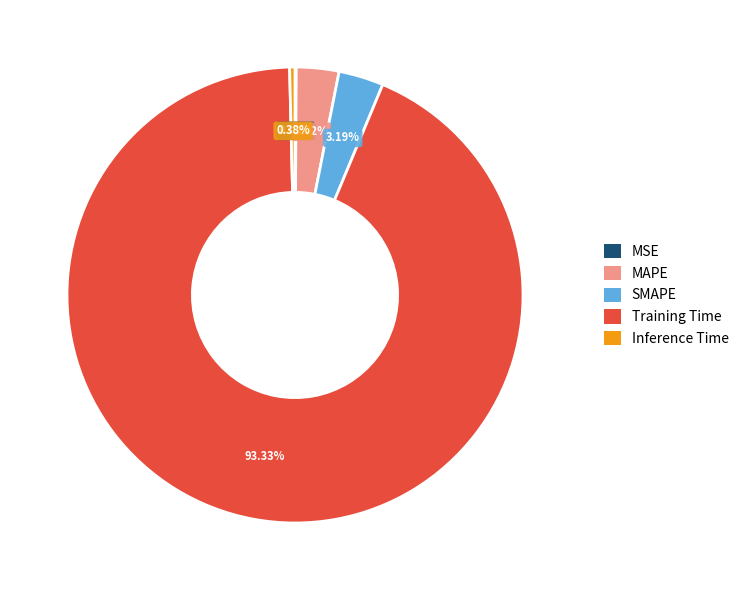

True or false: Training Time accounts for 85% of the total.

False